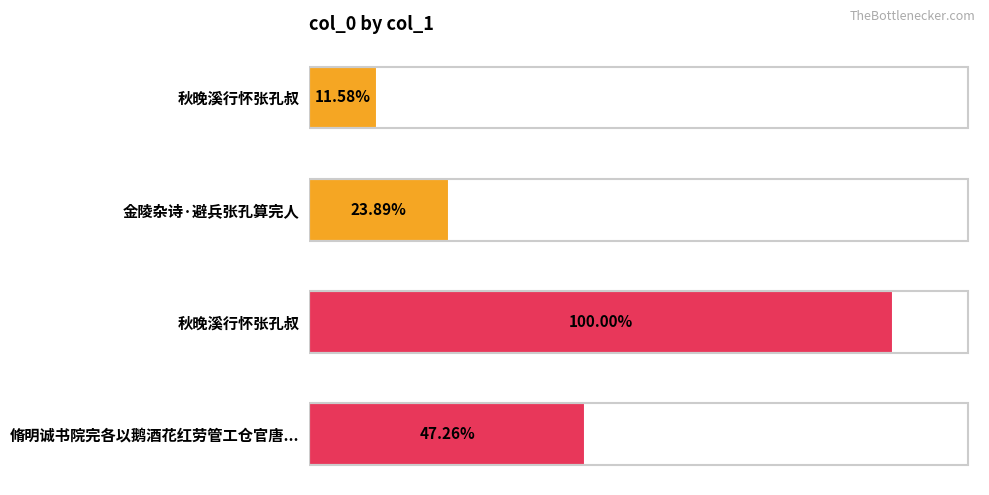

Are the bars horizontal?

Yes